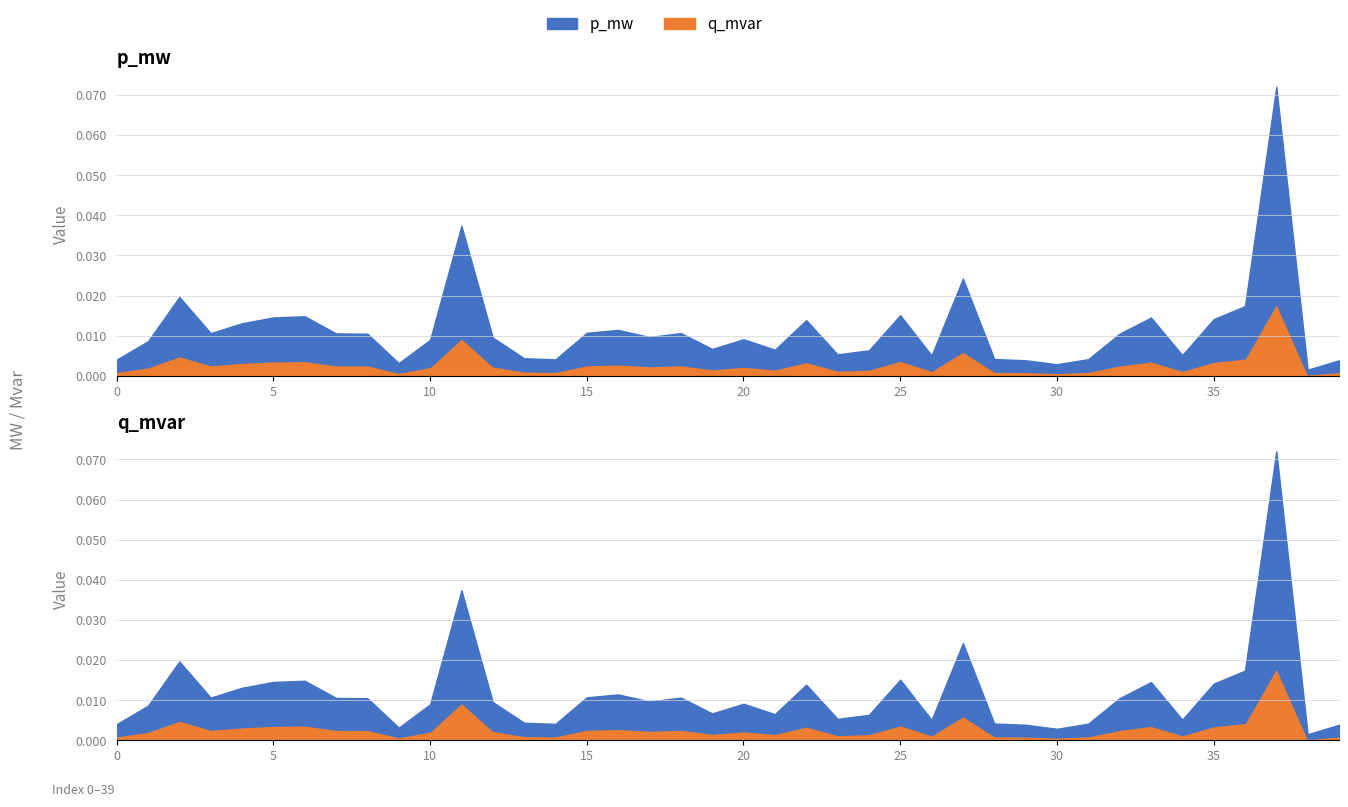

Which series has the largest range (max minus min)?

p_mw